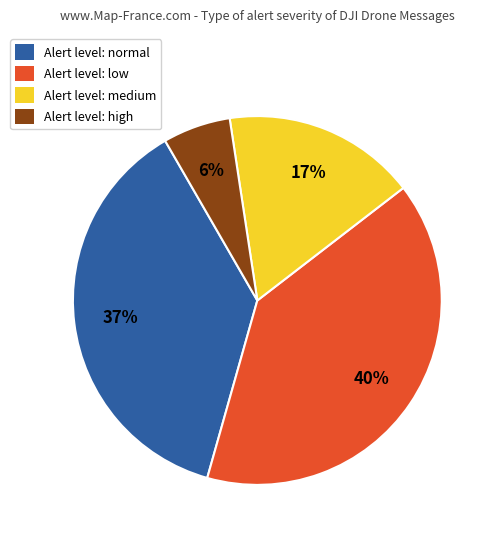

Which category has the smallest portion of the pie?

Alert level: high